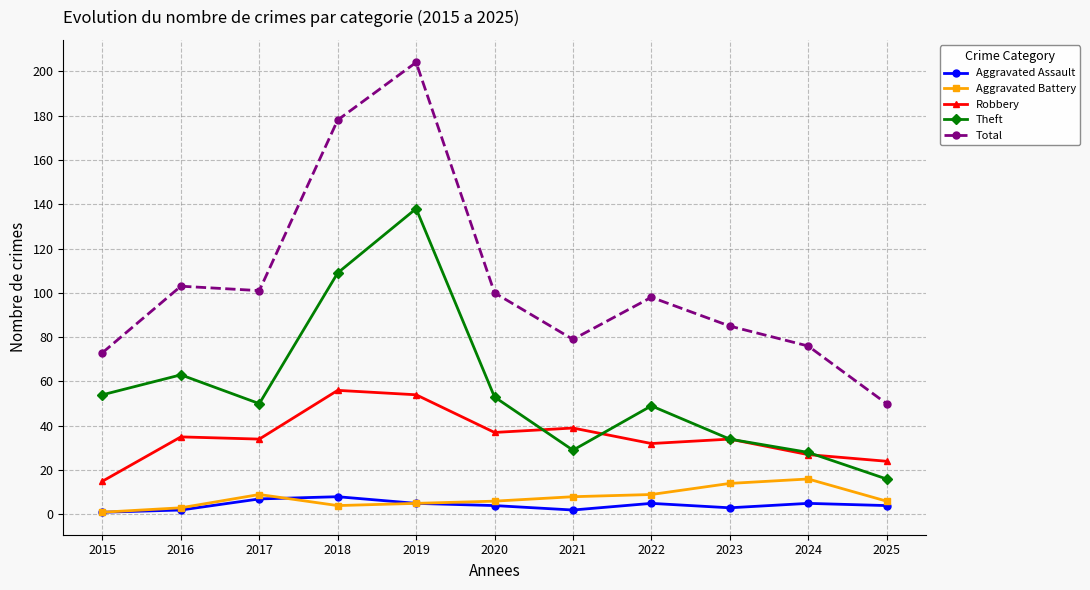

What is the spread (max minus min) of values at 2015?

72